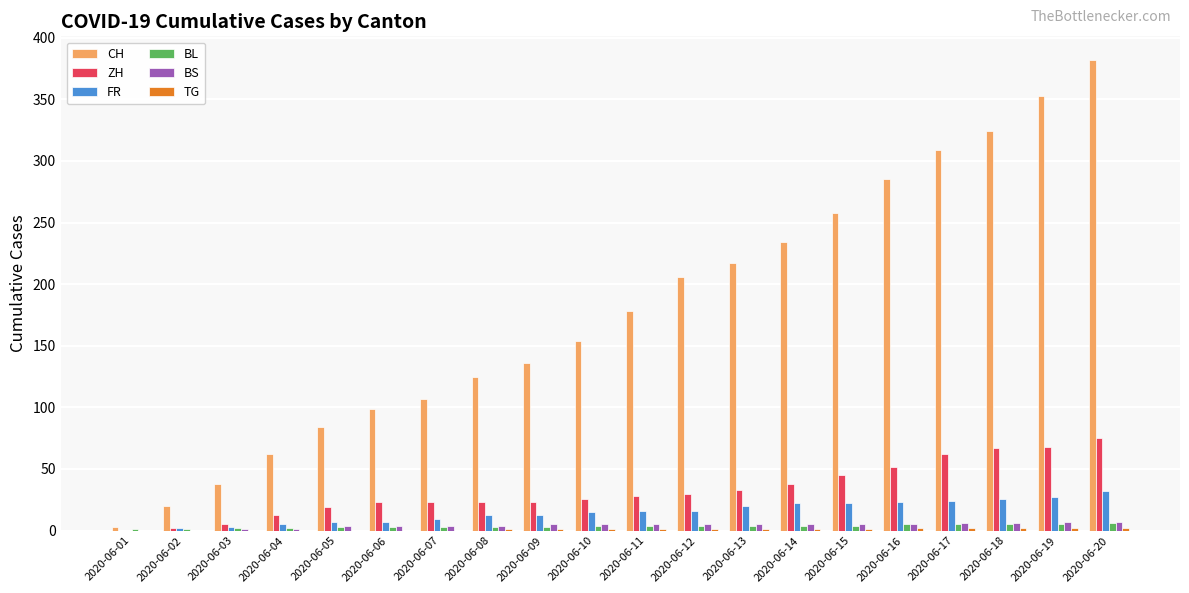

How many data points does each series have?

20